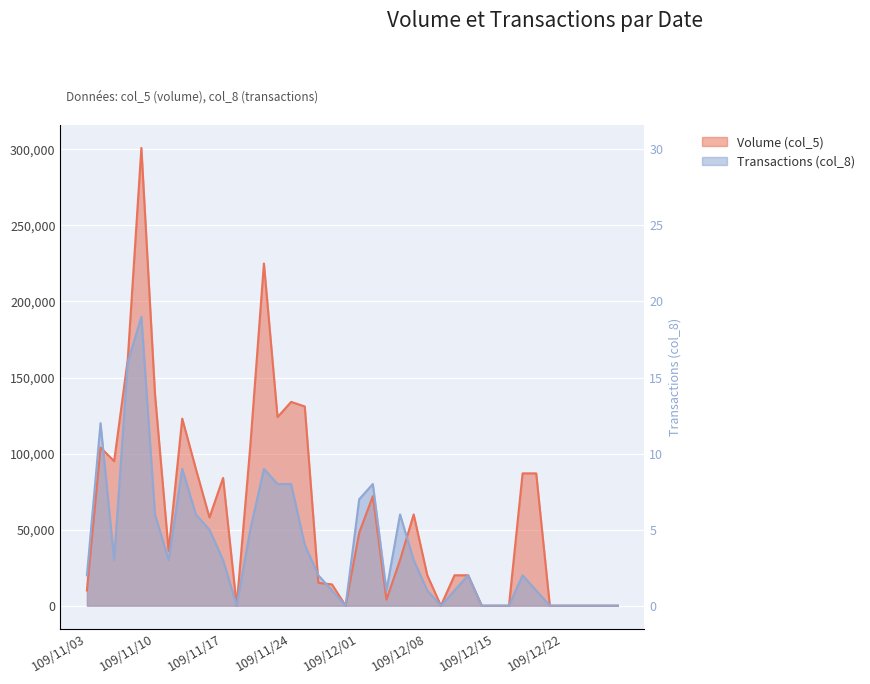

At how many categories does at least one series exceed 114637?

9